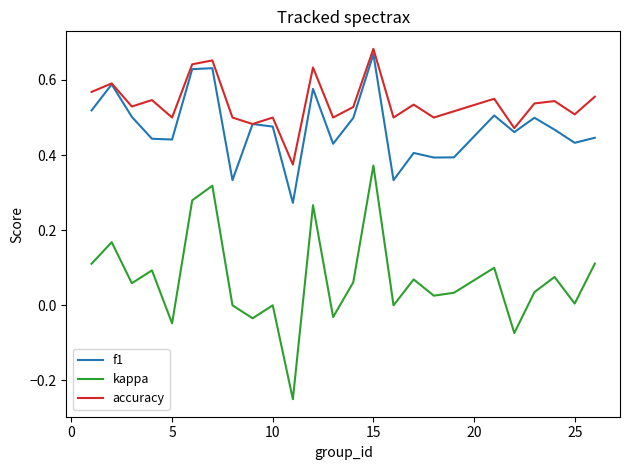

Does the chart have visible grid lines?

No